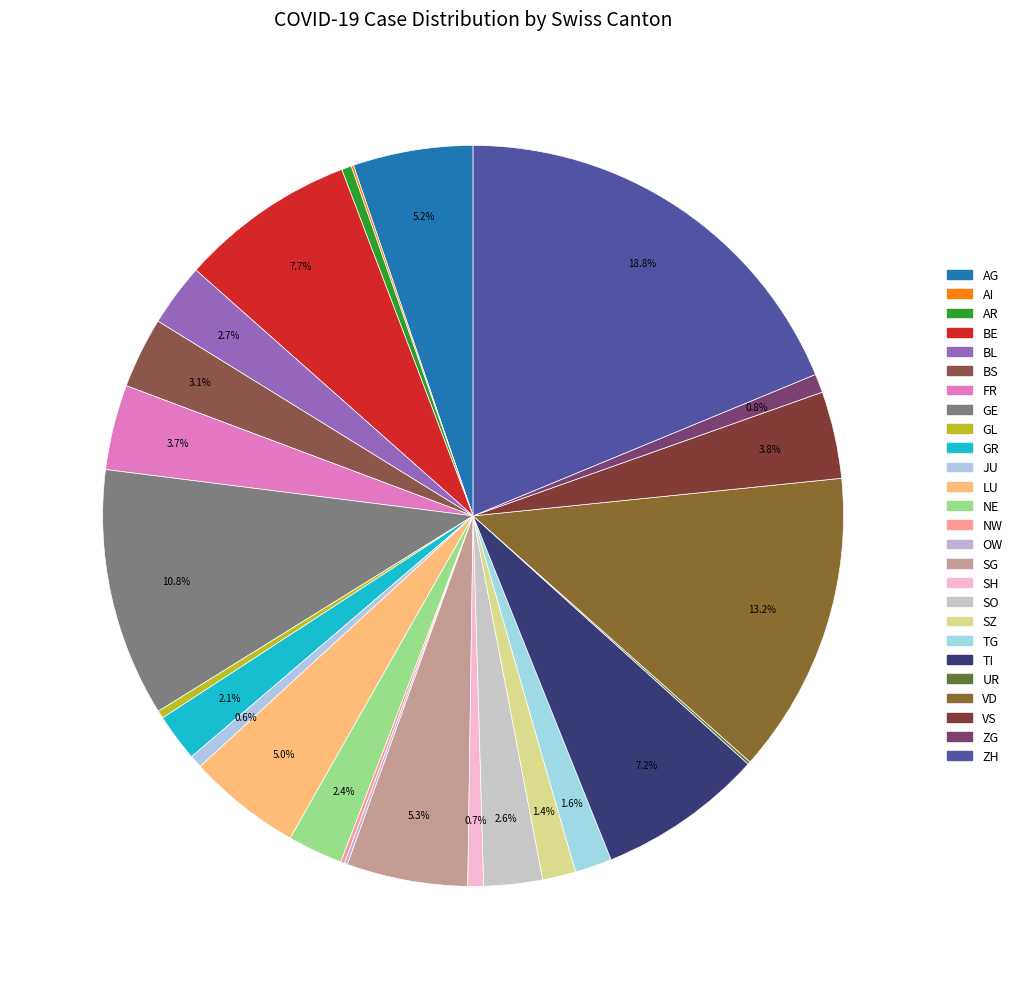

True or false: SG accounts for 5% of the total.

True